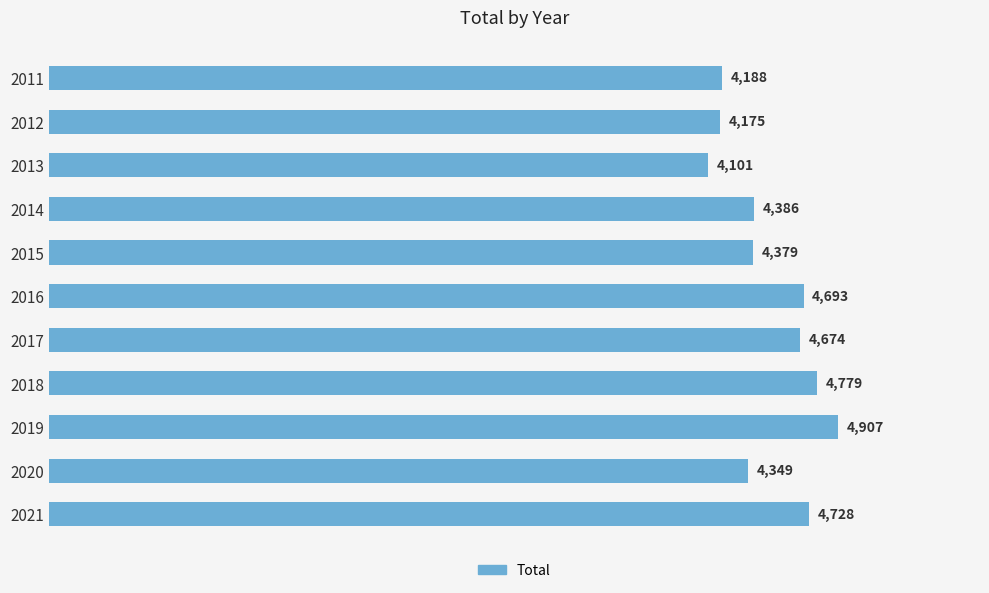

Reading top to bottom, extract all data points from this chart.

2011=4188	2012=4175	2013=4101	2014=4386	2015=4379	2016=4693	2017=4674	2018=4779	2019=4907	2020=4349	2021=4728